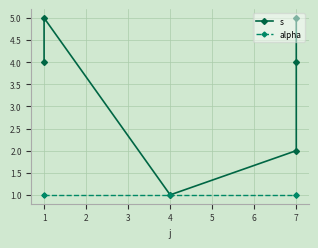

In s, how many points are lower than both neighbors (excluding endpoints)?

1